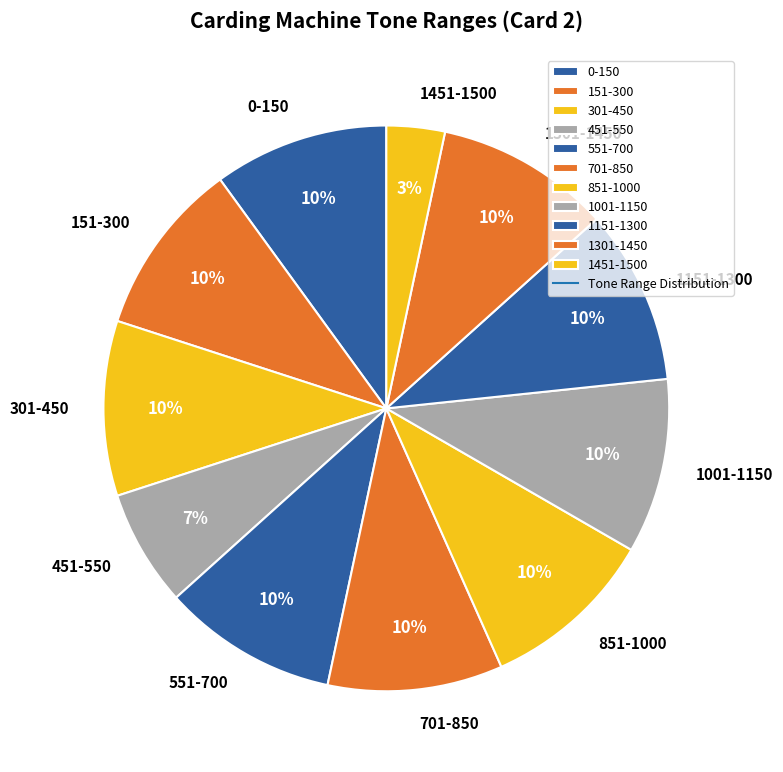

What percentage is the 301-450 slice, to the nearest percent?

10%